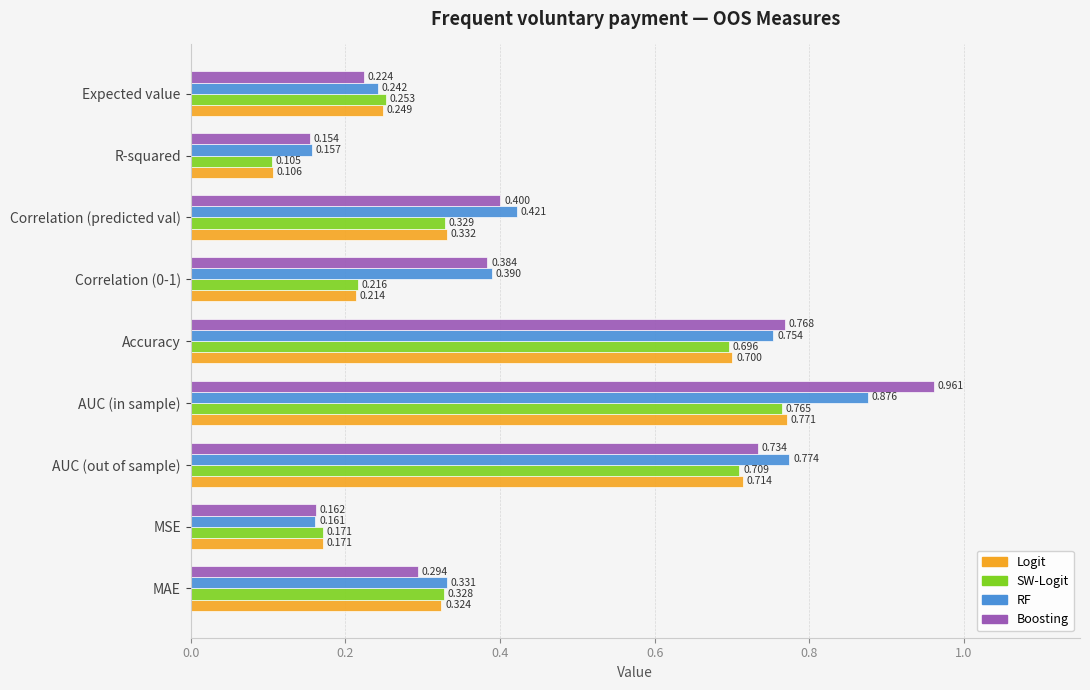

Which series has the widest spread of values?

Boosting